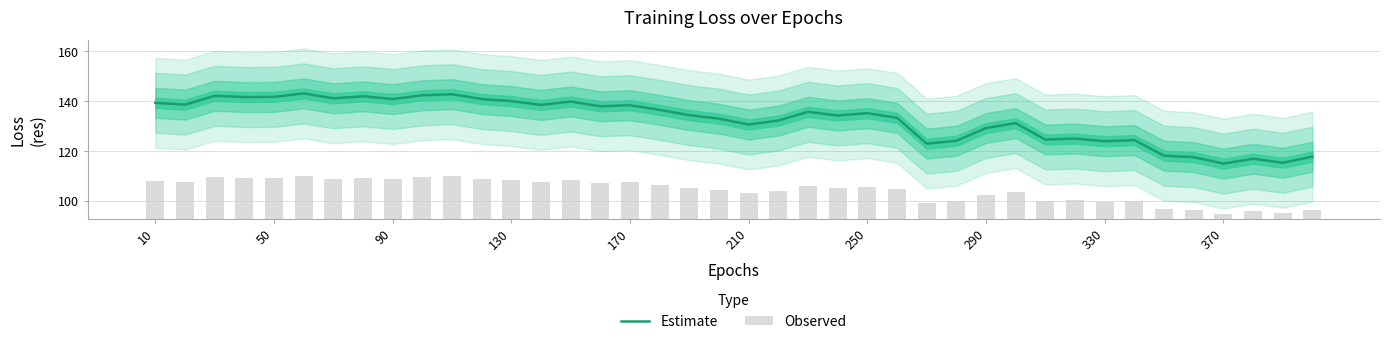

What is the minimum value for Estimate?

114.9